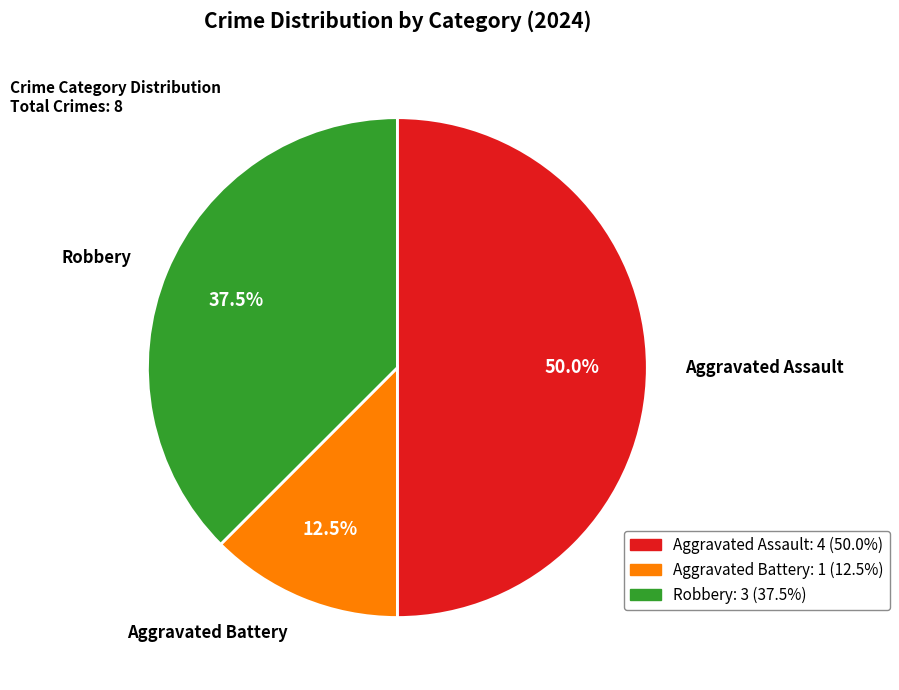

Is there a majority slice in this chart?

No